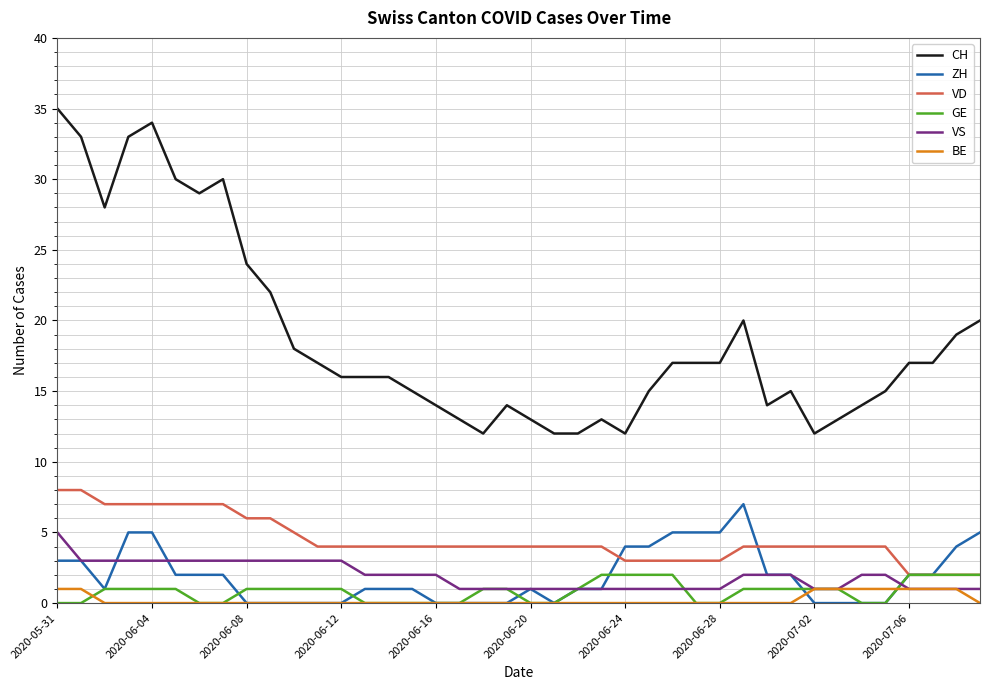

Which series has the widest spread of values?

CH